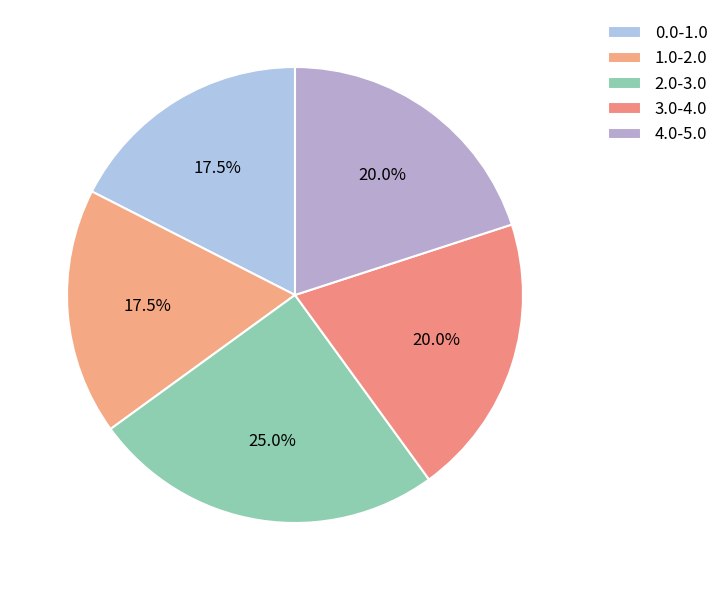

How many slices are in this pie chart?

5